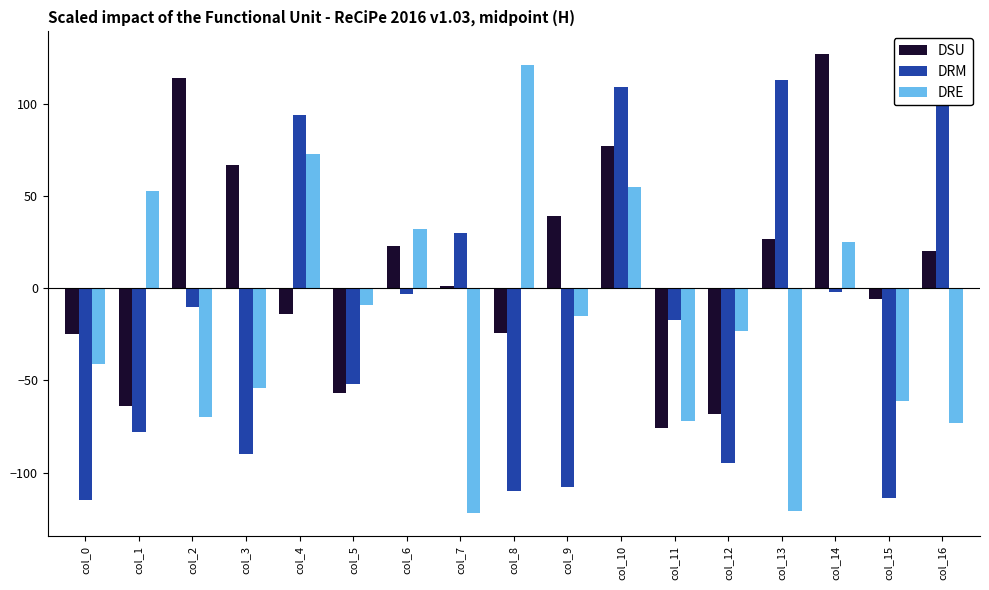

What is the difference between the maximum and minimum values in the DRE series?

243